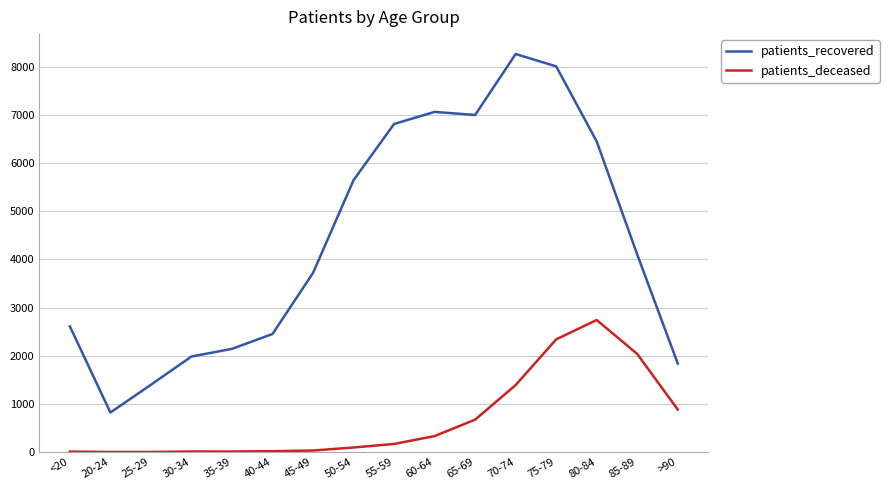

Which label corresponds to the largest value in the chart?

70-74